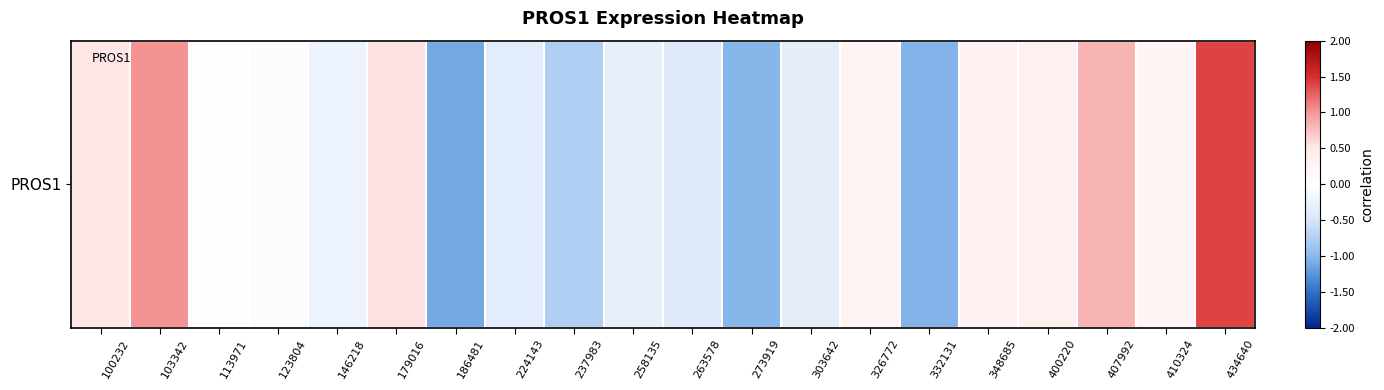

What is the difference between the maximum and minimum values?

2.5